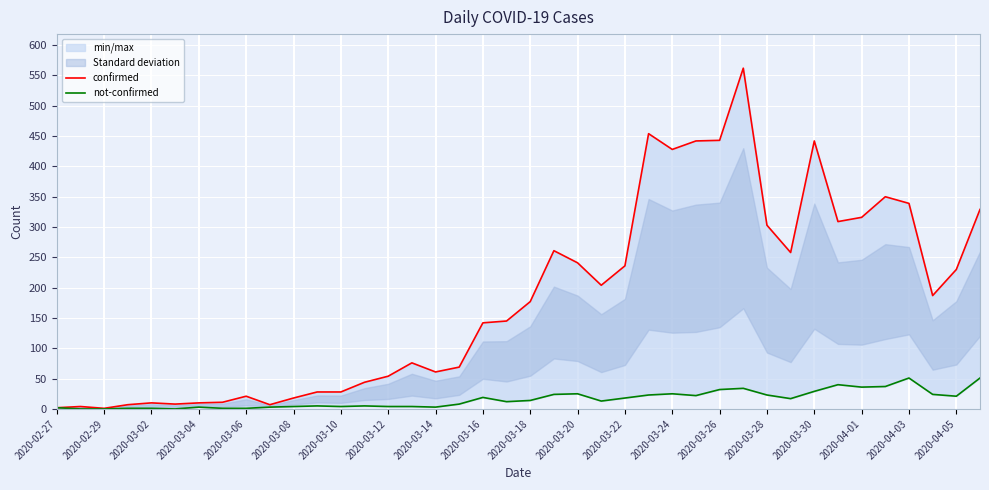

What is the difference between the second highest and second lowest values in the not-confirmed series?

51